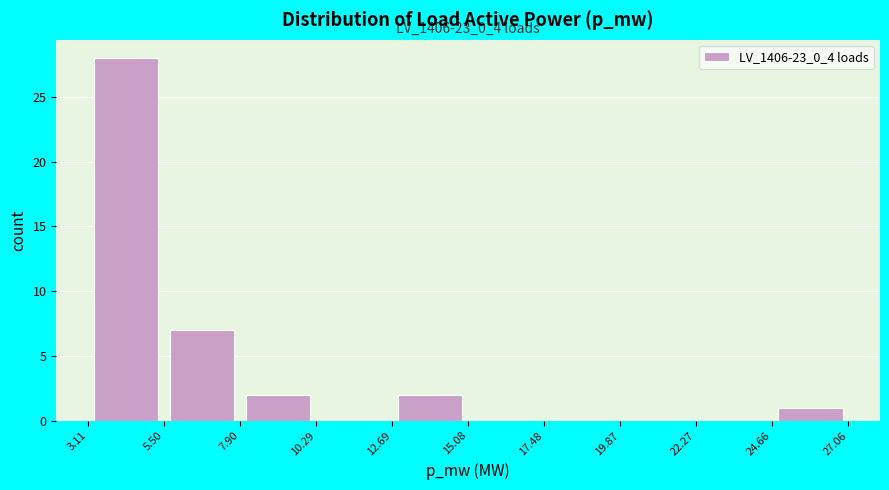

Over which range of the x-axis is the bar tallest?

3.11 to 5.50